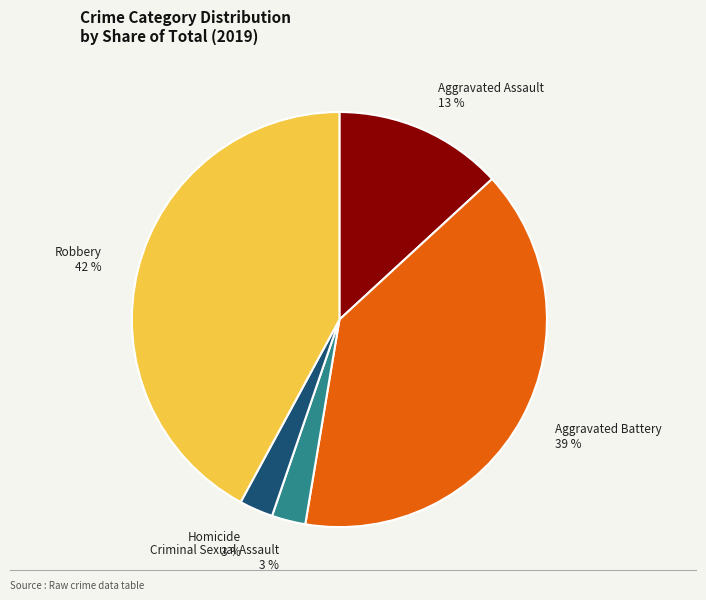

What is the largest slice in the pie chart?

Robbery